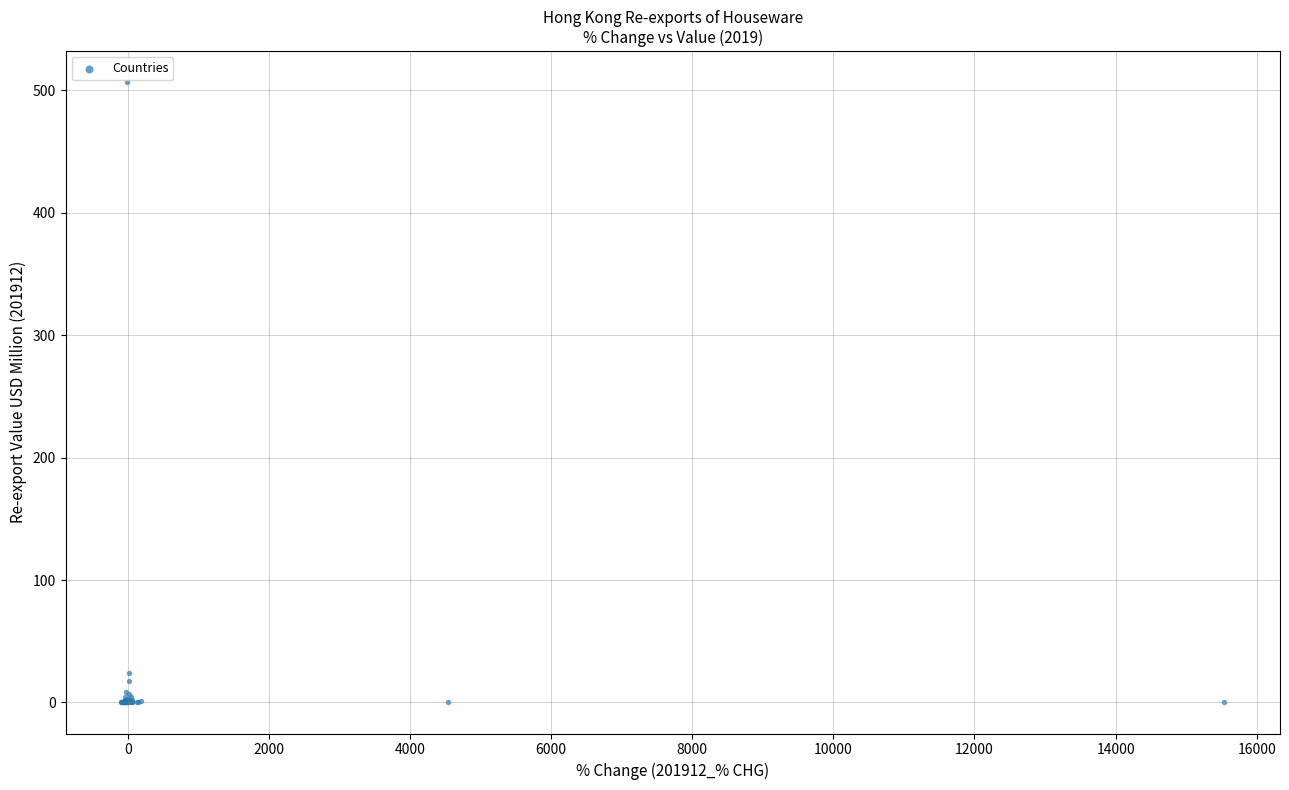

What Y value in the scatter plot is closest to 253?

24.0